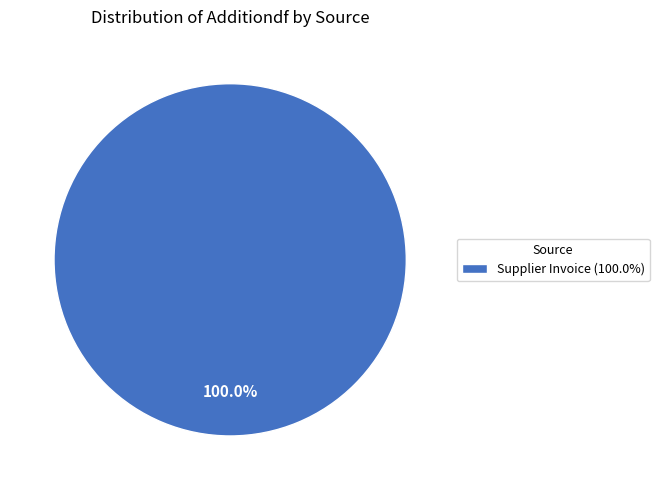

Rank the categories by value from highest to lowest.

Supplier Invoice (100.0%)